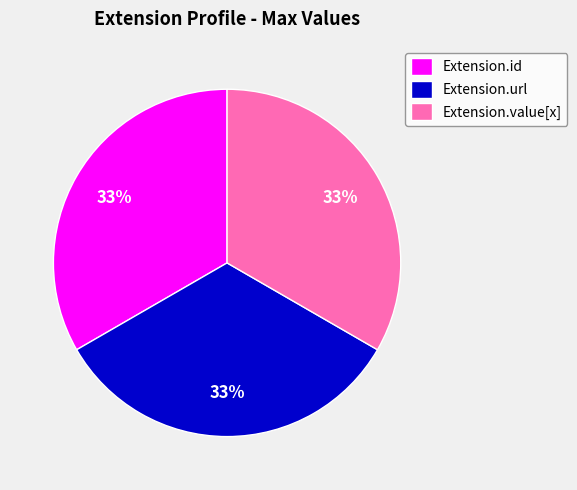

Combined, do Extension.value[x] and Extension.id account for over 50%?

Yes